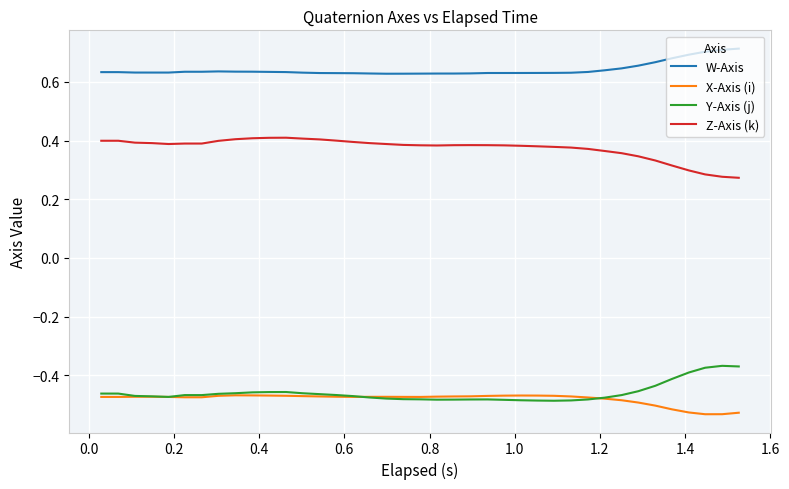

Rank the series by their maximum value, from lowest to highest.

X-Axis (i), Y-Axis (j), Z-Axis (k), W-Axis